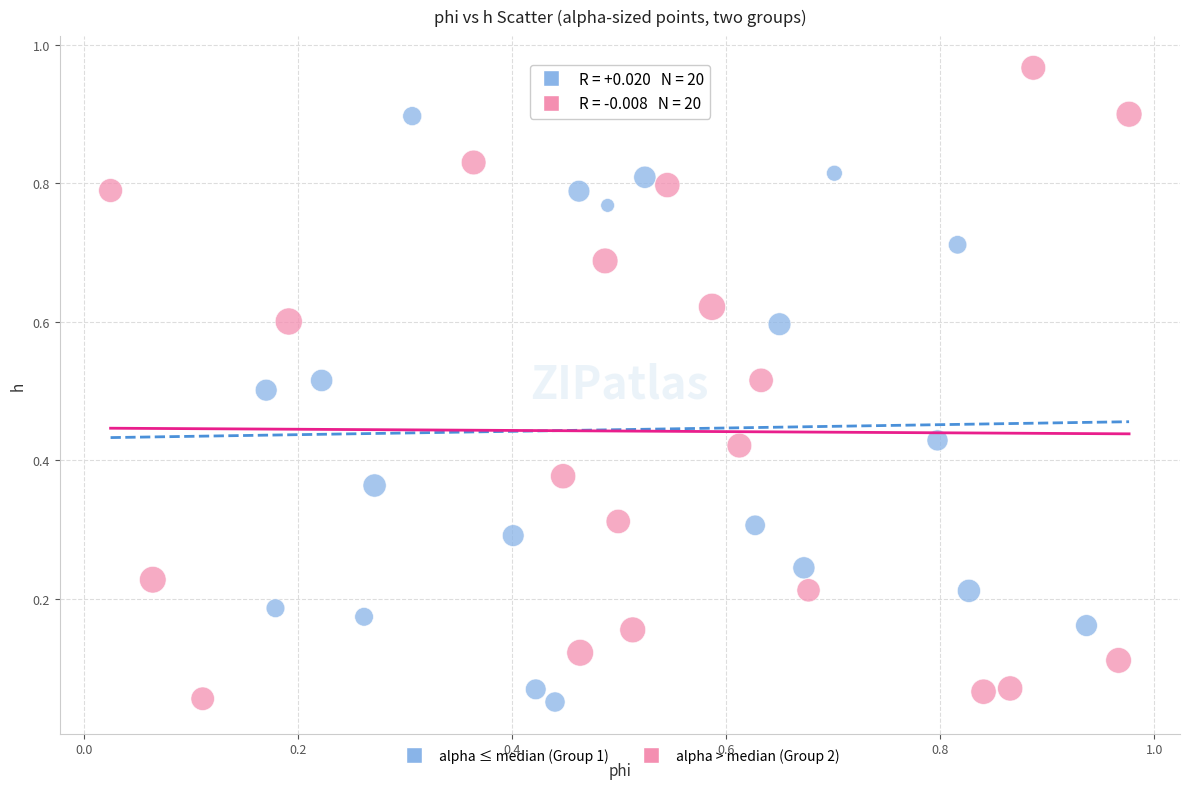

Which series has the widest spread of Y values?

alpha > median (Group 2)